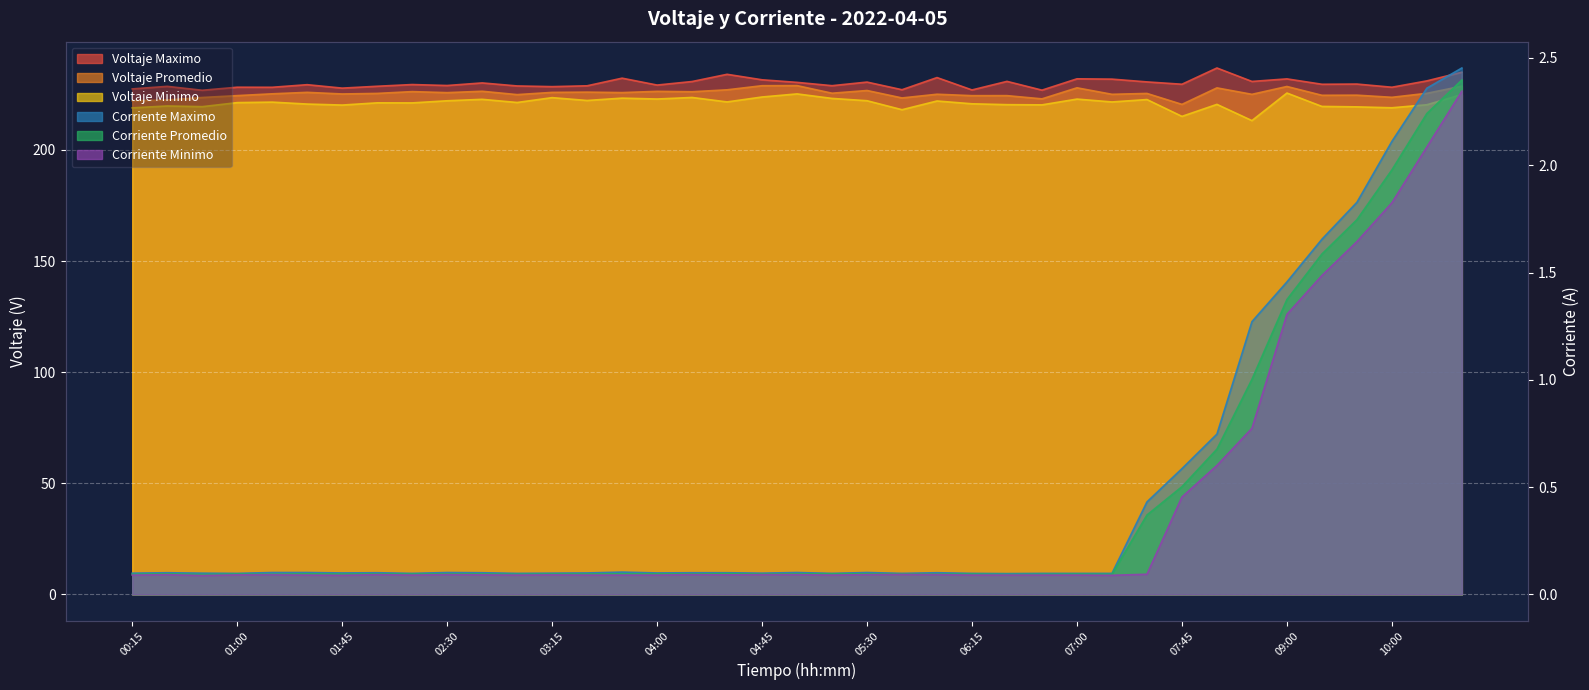

How many data points in Voltaje Promedio are above 225?

24